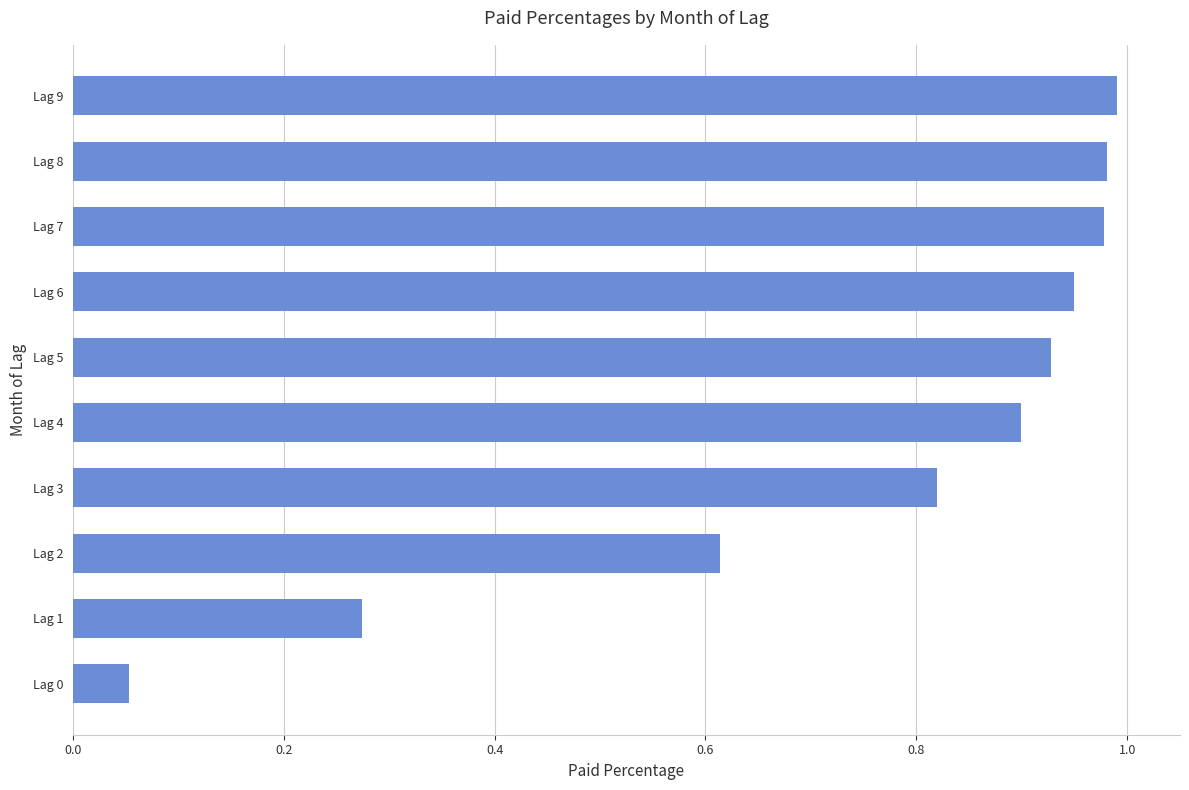

True or false: the data shows 1.7 at Lag 8.

False